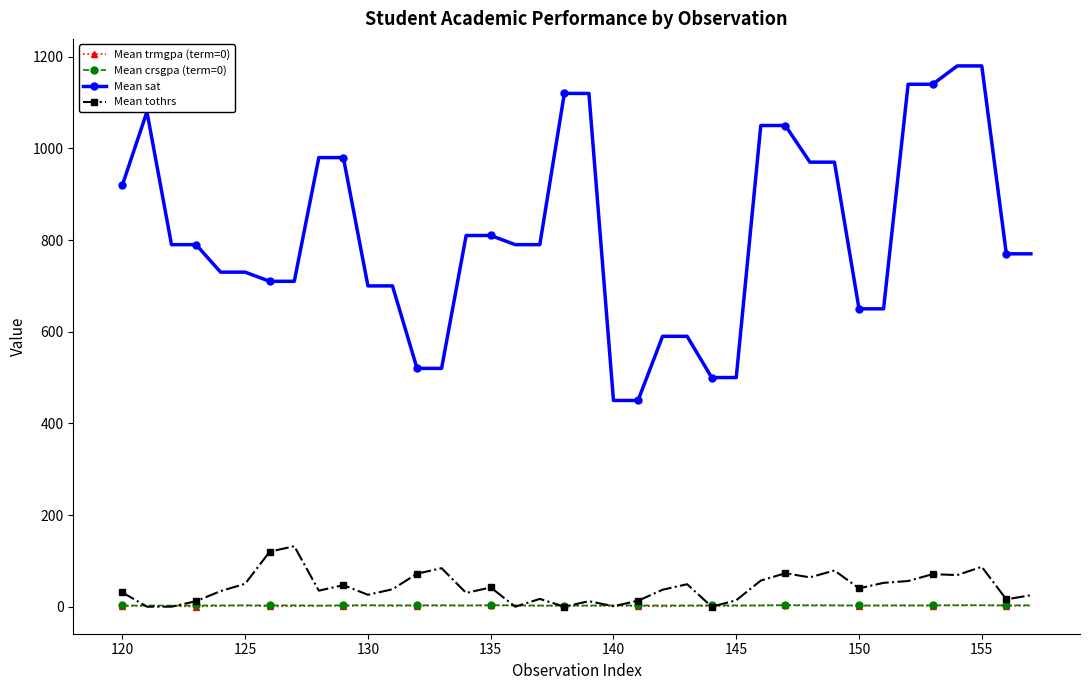

What is the maximum value for Mean sat?

1180.0